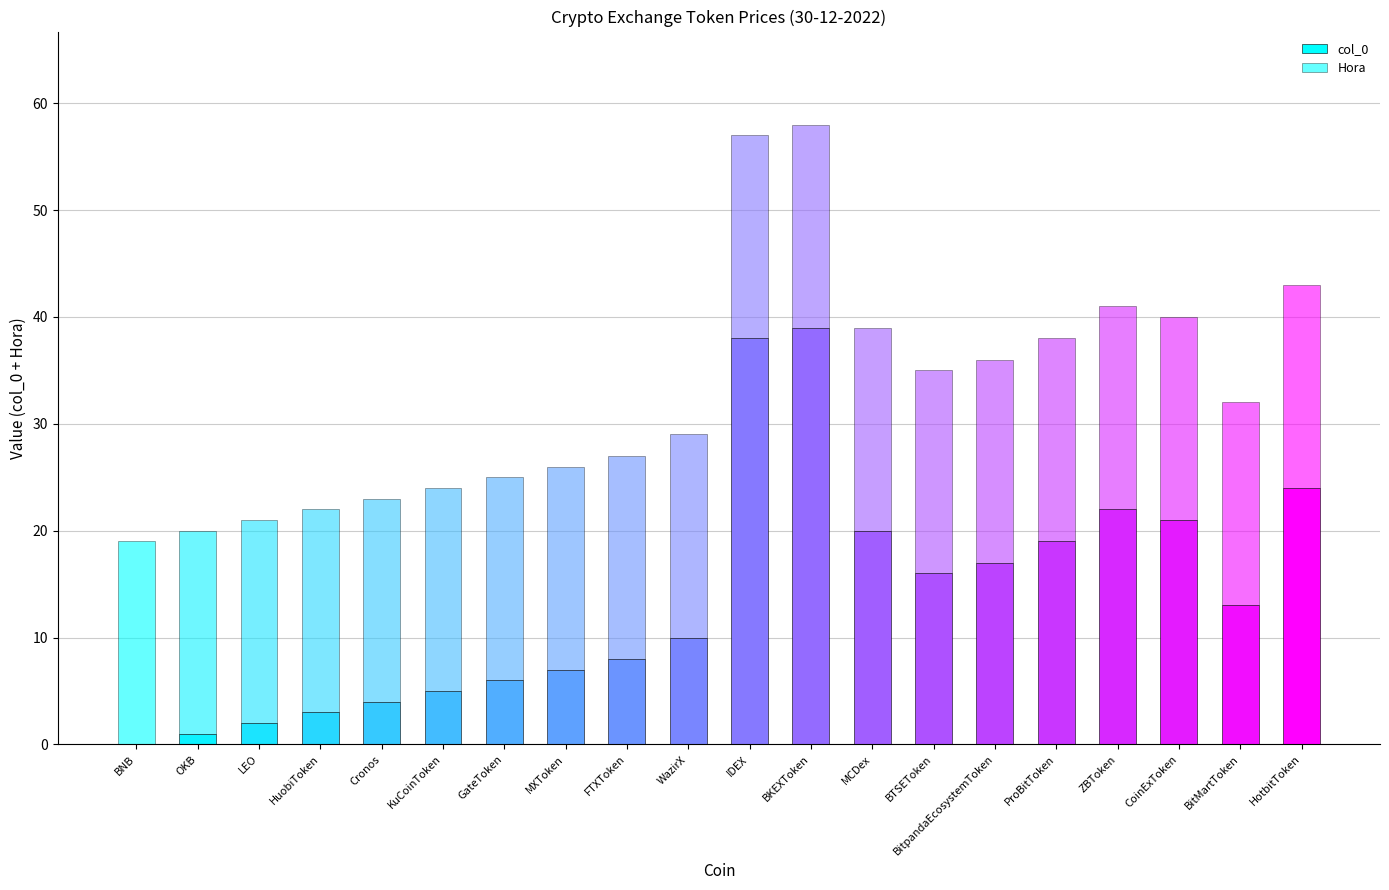

Does the chart contain stacked bars?

Yes